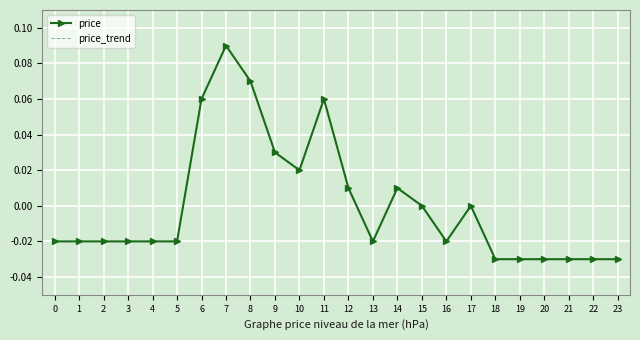

Reading right to left, transcribe all the data shown in this chart.

price: 23=-0.0	22=-0.0	21=-0.0	20=-0.0	19=-0.0	18=-0.0	17=0.0	16=-0.0	15=0.0	14=0.0	13=-0.0	12=0.0	11=0.1	10=0.0	9=0.0	8=0.1	7=0.1	6=0.1	5=-0.0	4=-0.0	3=-0.0	2=-0.0	1=-0.0	0=-0.0
price_trend: 23=-0.0	22=-0.0	21=-0.0	20=-0.0	19=-0.0	18=-0.0	17=0.0	16=-0.0	15=0.0	14=0.0	13=-0.0	12=0.0	11=0.1	10=0.0	9=0.0	8=0.1	7=0.1	6=0.1	5=-0.0	4=-0.0	3=-0.0	2=-0.0	1=-0.0	0=-0.0